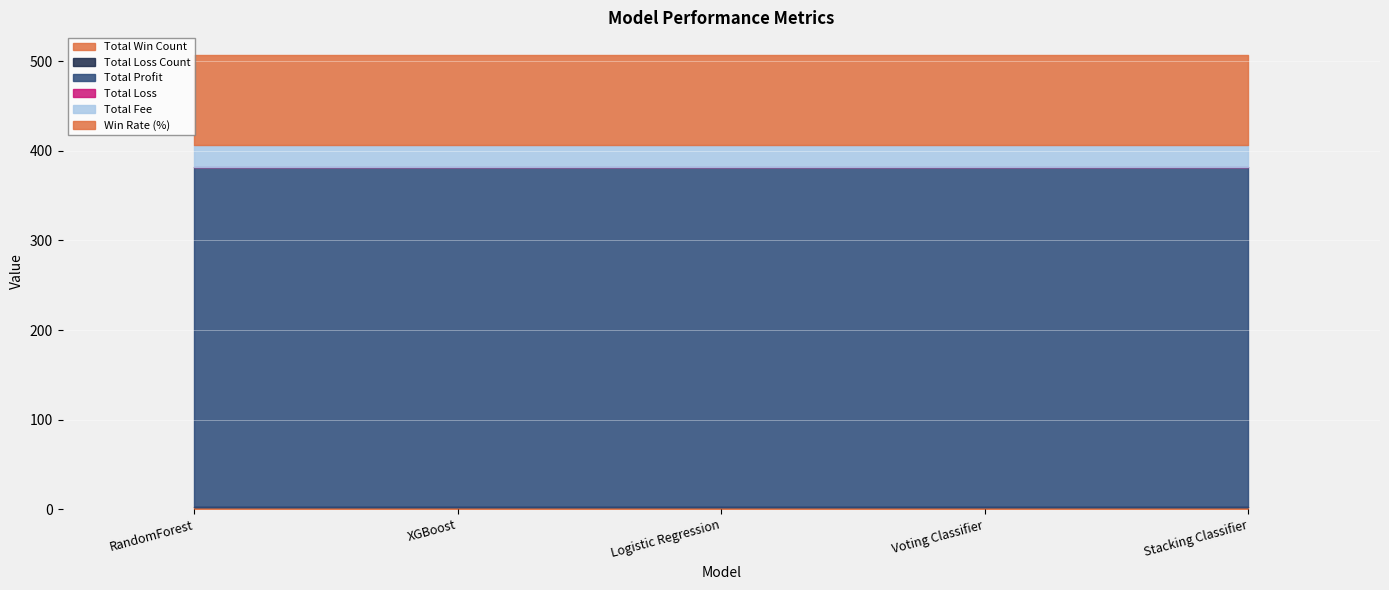

True or false: Total Loss Count and Total Win Count cross at least once.

False